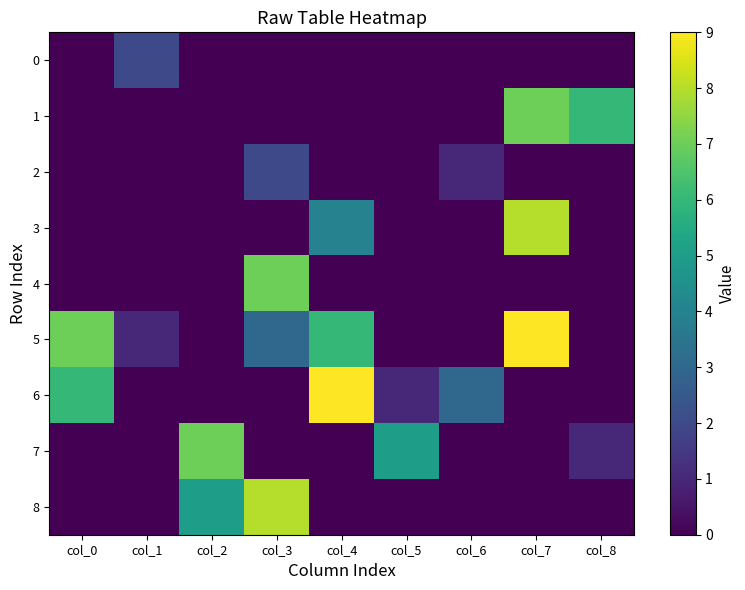

Which series has the widest spread of values?

5